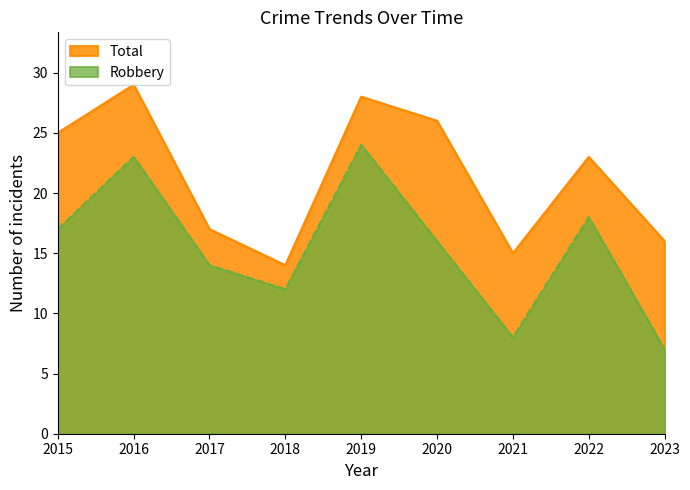

What is the highest value of the Total series?

29